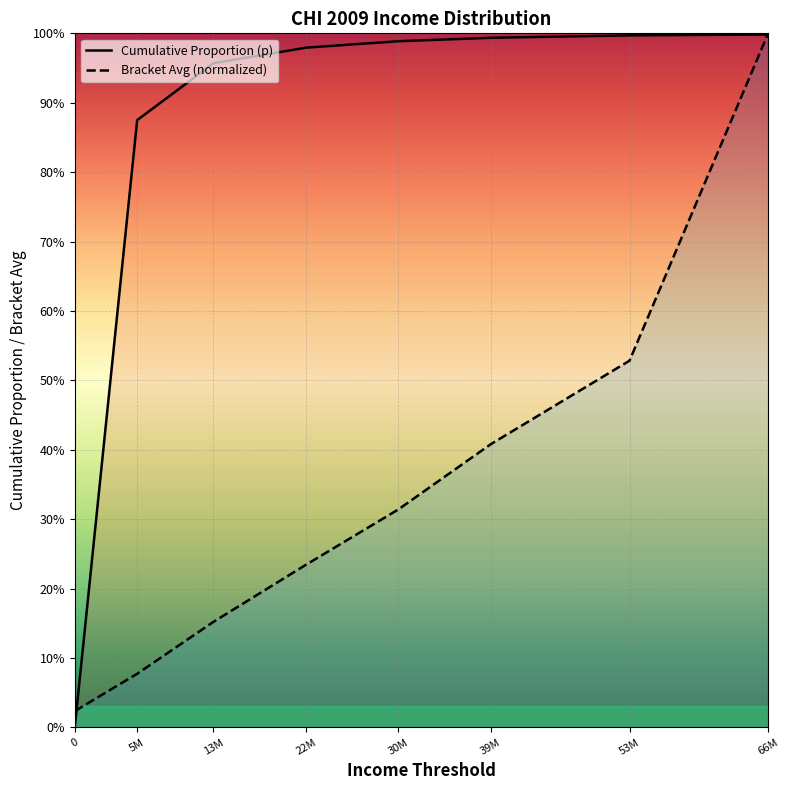

Is the value of Bracket Avg (normalized) at 0 greater than the value of Cumulative Proportion (p) at 22M?

No